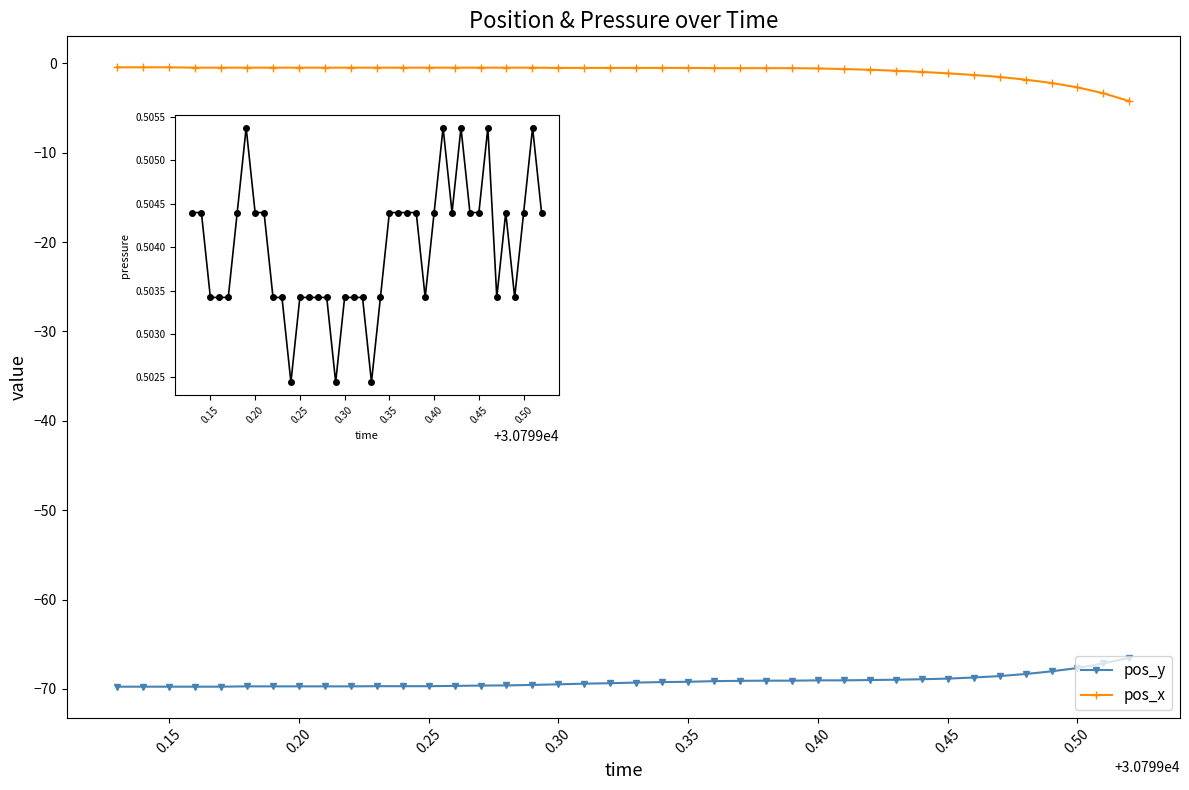

What is the greatest value displayed?

0.5